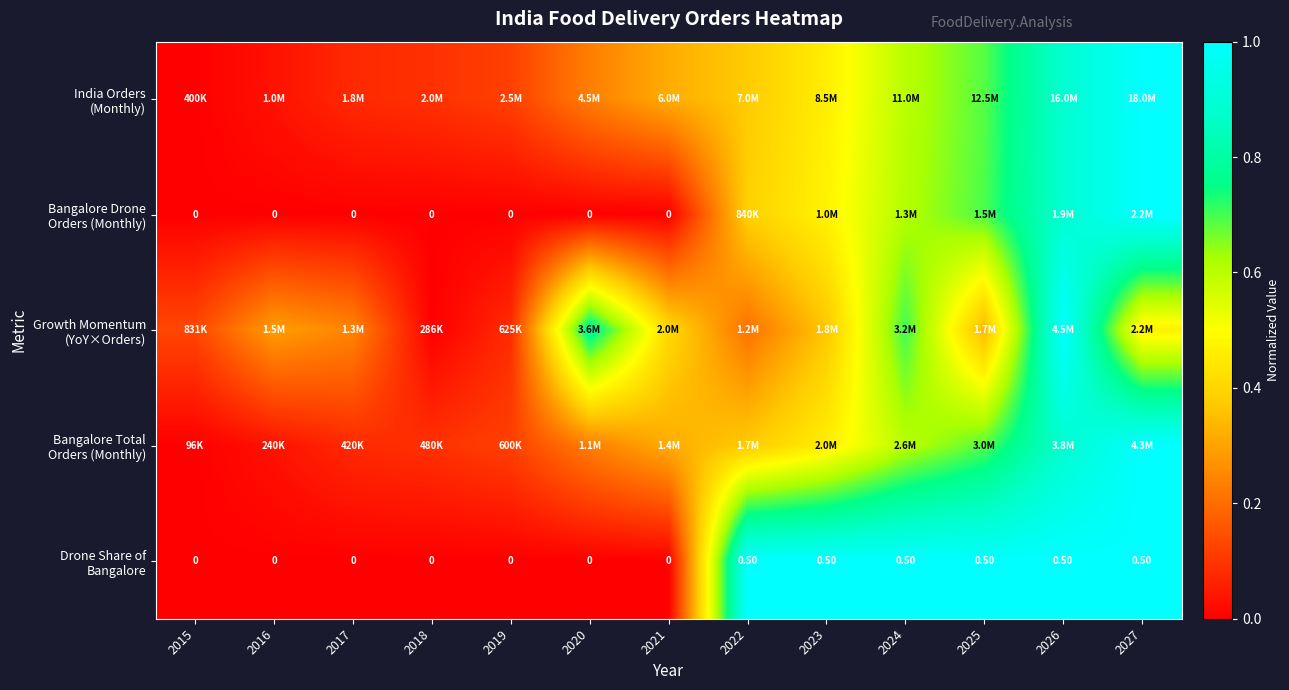

Is the value of Bangalore Drone Orders (Monthly) at 2026 greater than the value of Bangalore Total Orders (Monthly) at 2021?

Yes